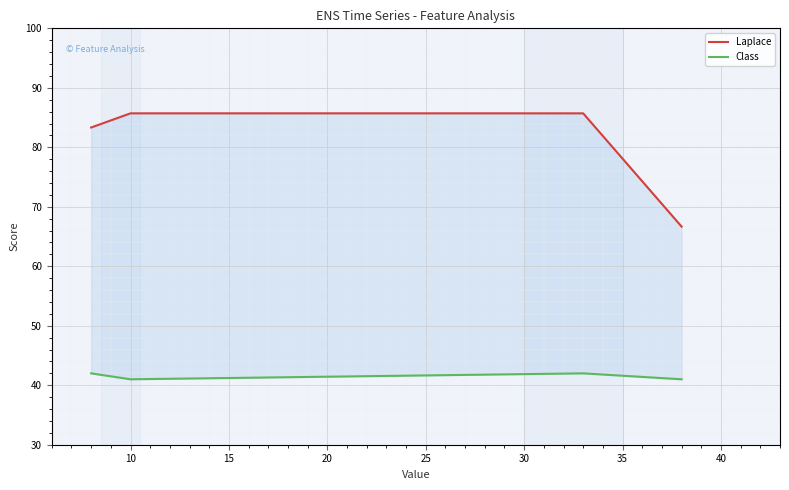

At which label is Class closest to 41?

10